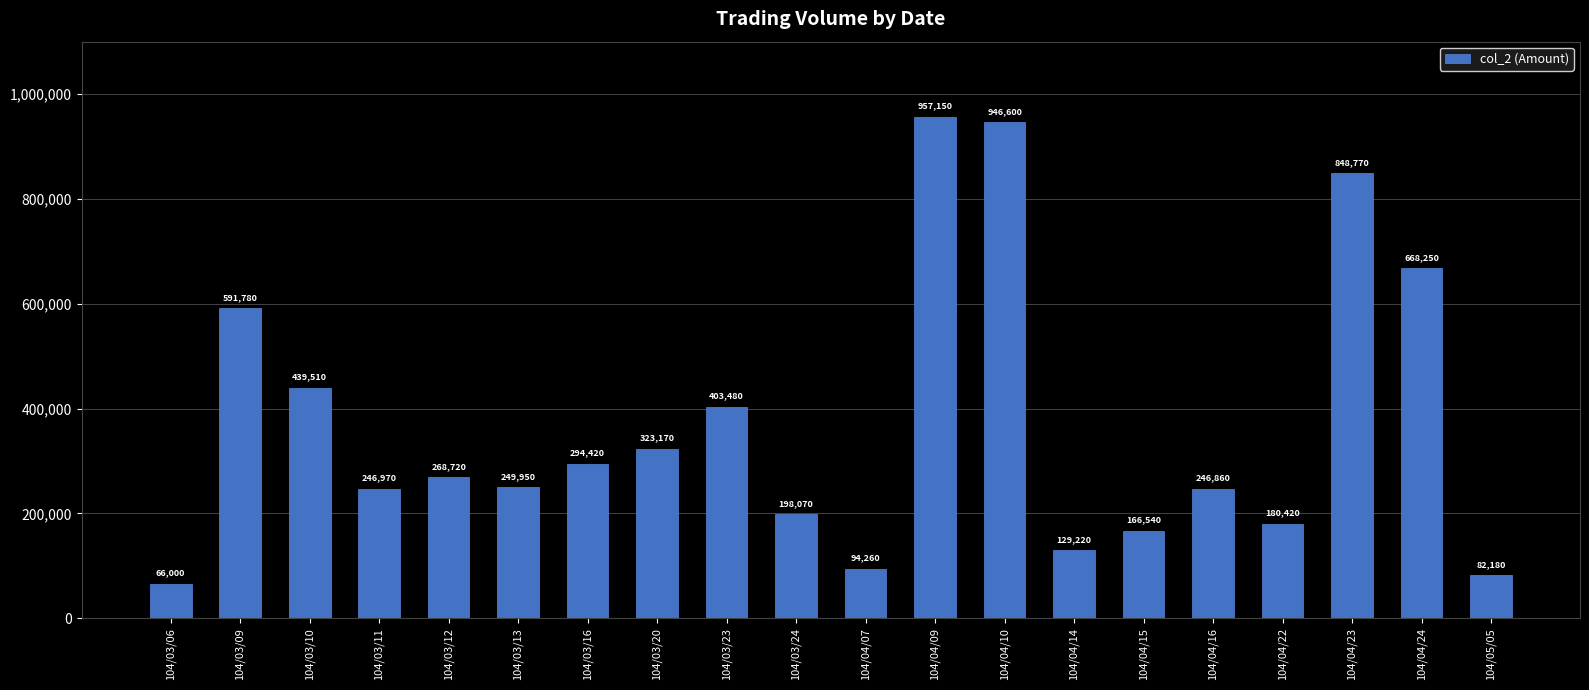

Approximately how many times larger is the value at 104/03/09 compared to 104/05/05?

7.2